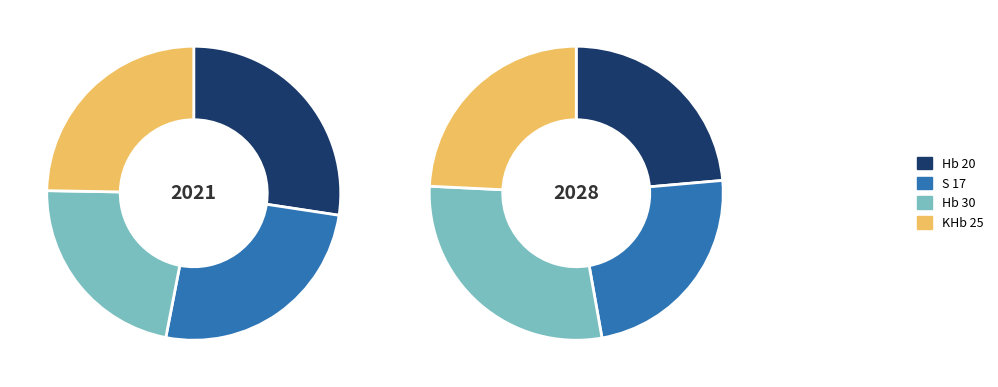

How many slices are in this pie chart?

8